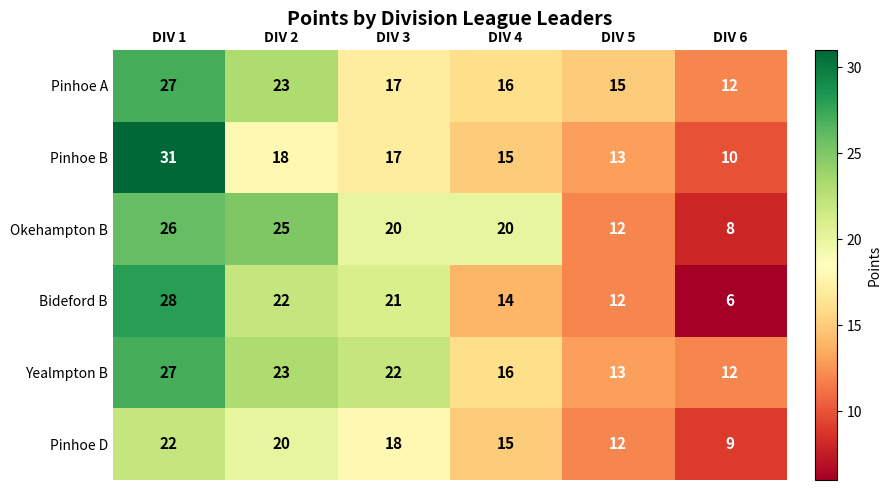

True or false: Okehampton B has a value of 8 at DIV 6.

True